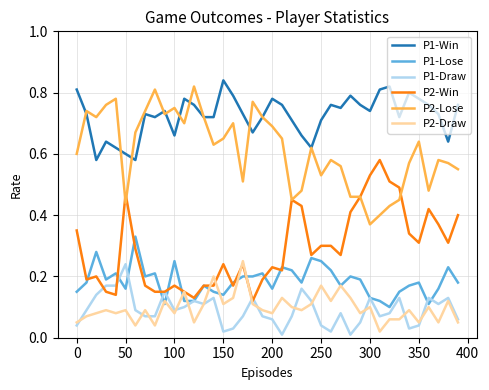

Which series has the largest total across all categories?

P1-Win